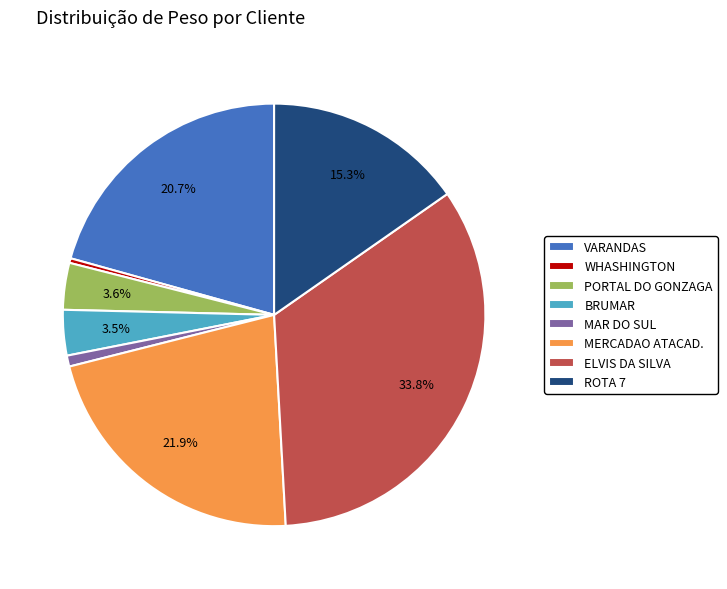

What is the largest slice in the pie chart?

ELVIS DA SILVA